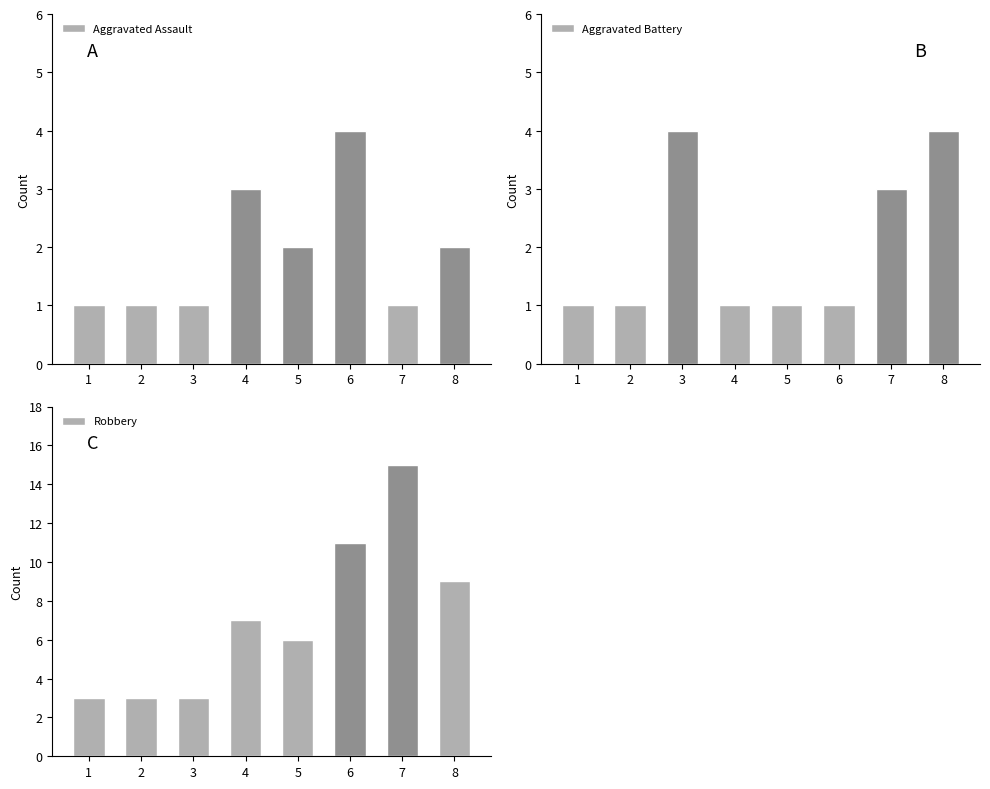

What is the minimum value shown in the chart?

1